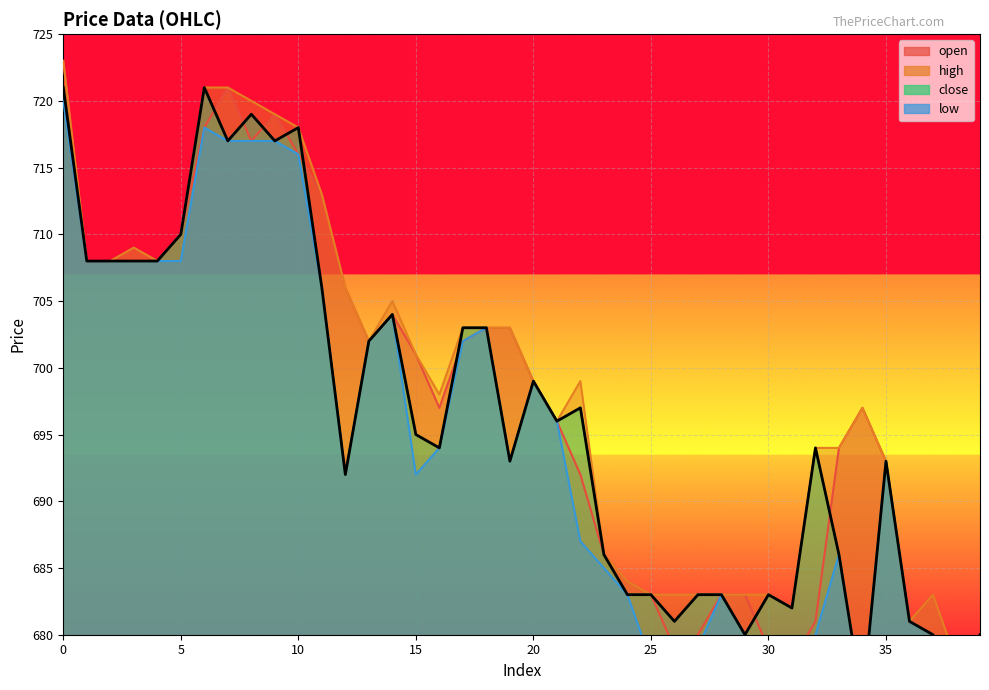

At which category does the chart reach its minimum across all series?

34